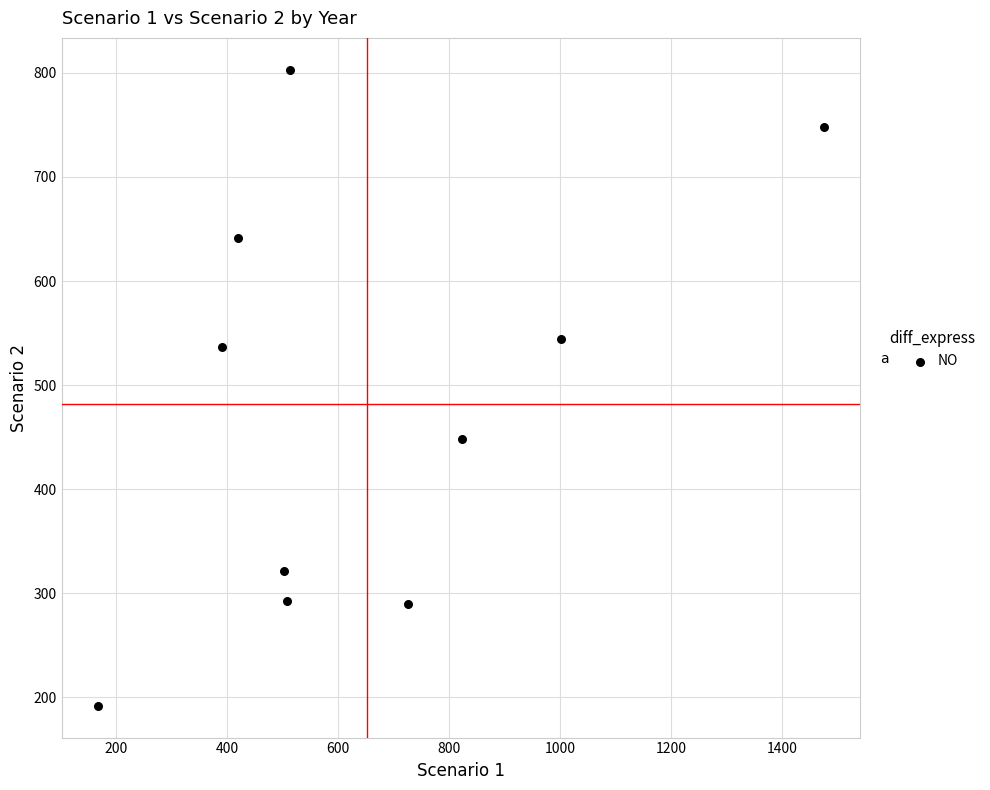

What is the average X value?

653